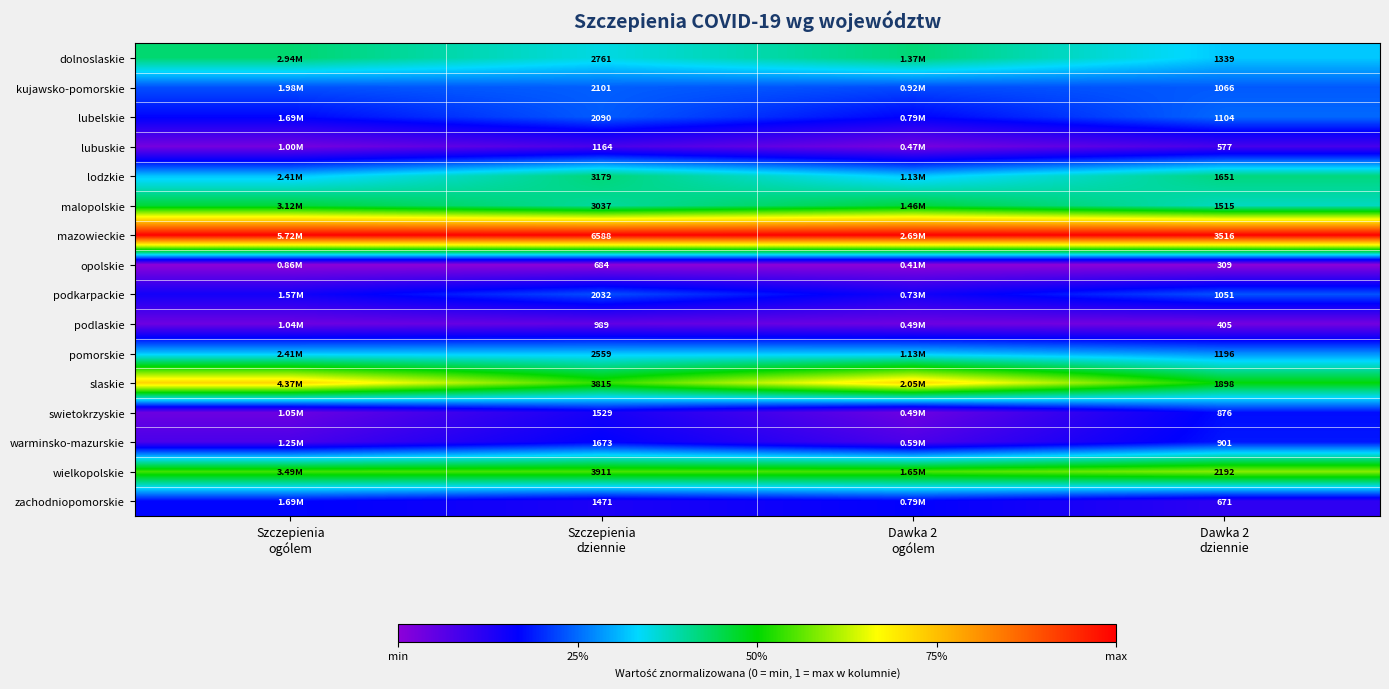

Count the malopolskie values in the range 0 to 1.

4